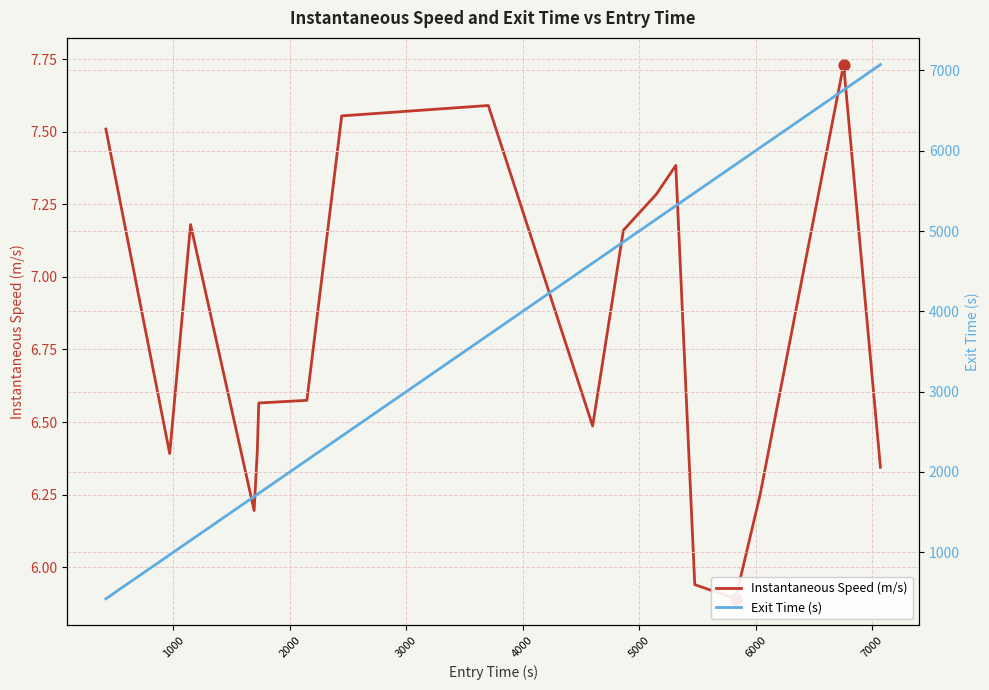

What are all the series names shown in the legend?

Instantaneous Speed (m/s), Exit Time (s)